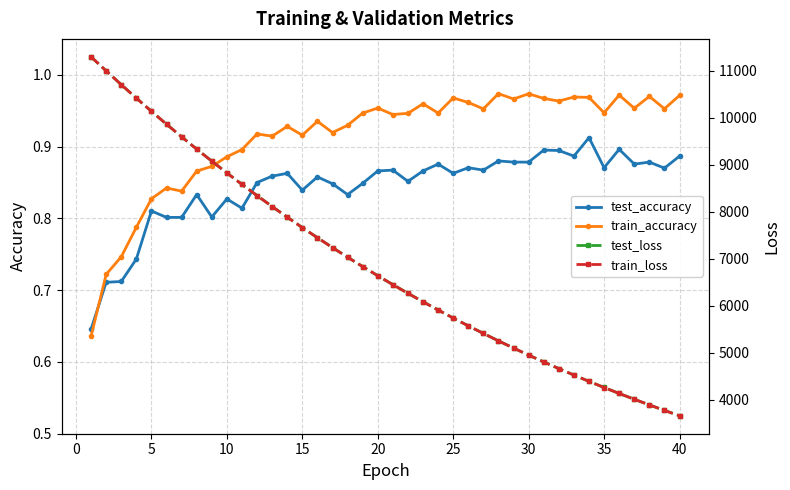

In train_accuracy, how many points are higher than both neighbors (excluding endpoints)?

12